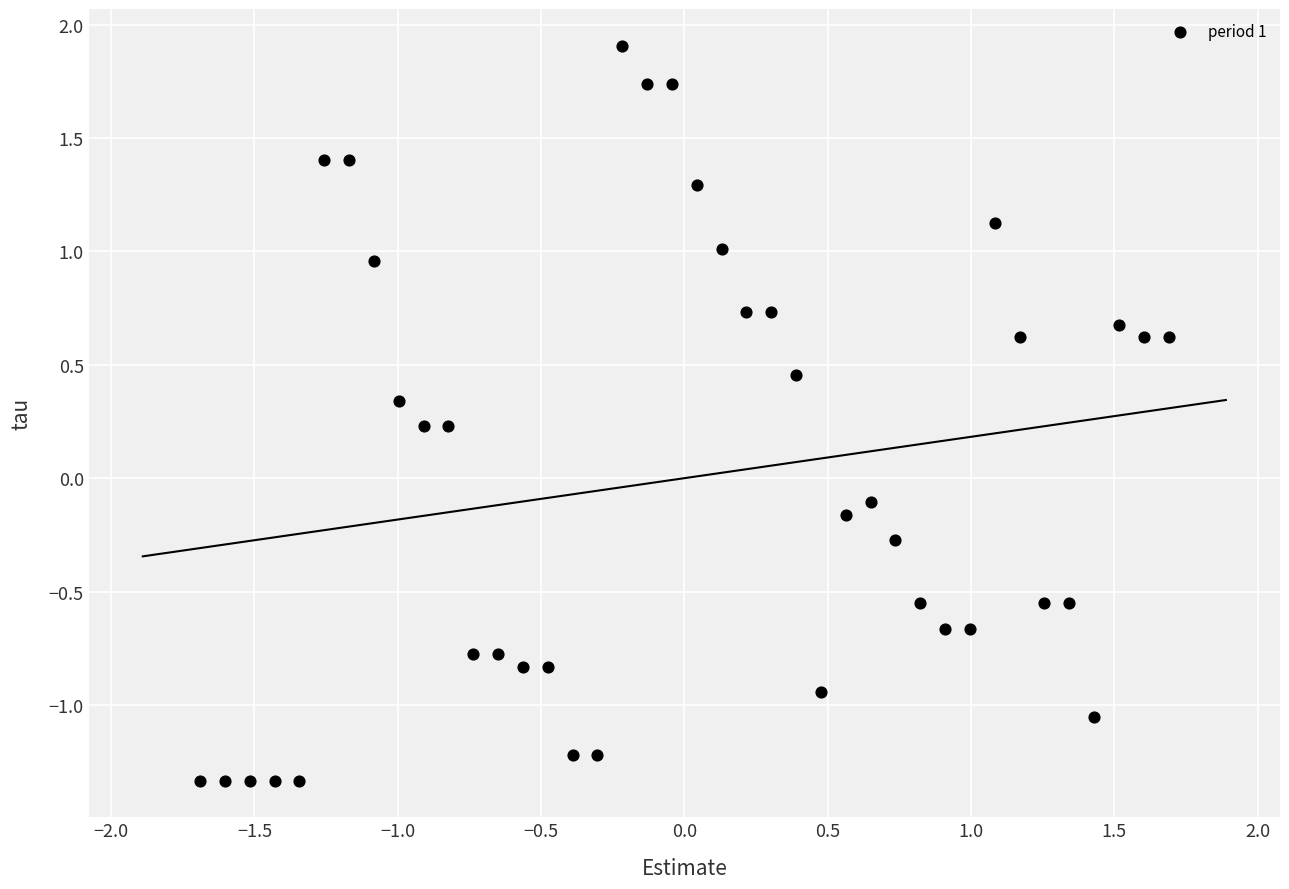

What is the range of Y values (max minus min)?

3.2